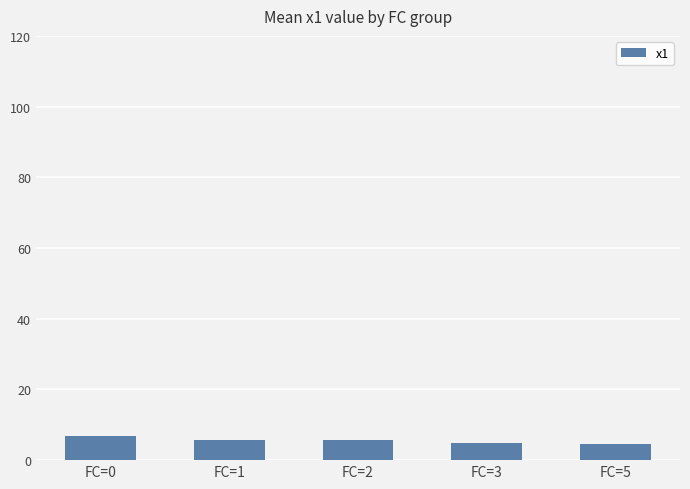

The value at FC=5 is 4.5. True or false?

True